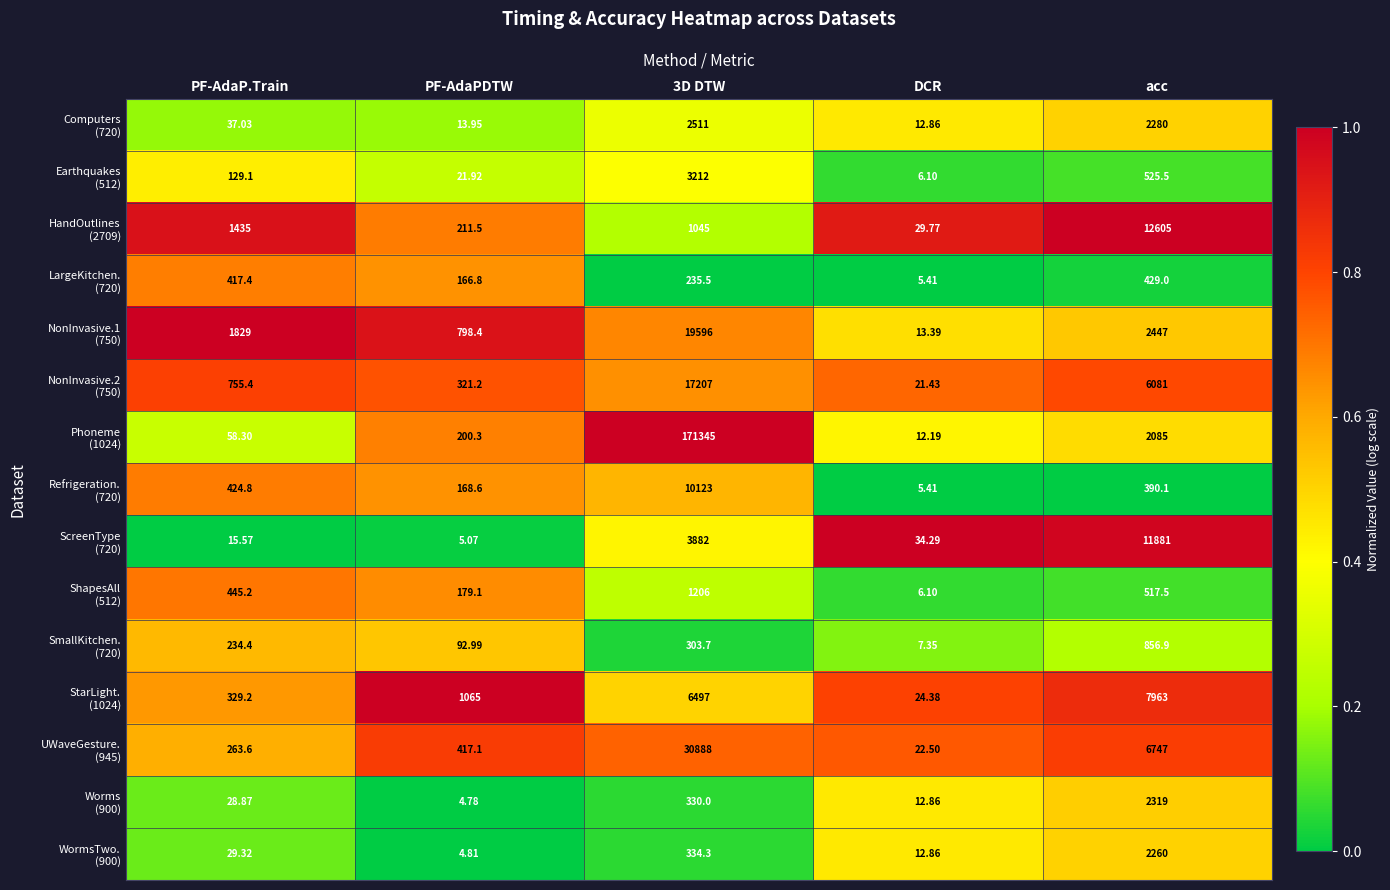

Which category has the lowest value across all series?

PF-AdaPDTW